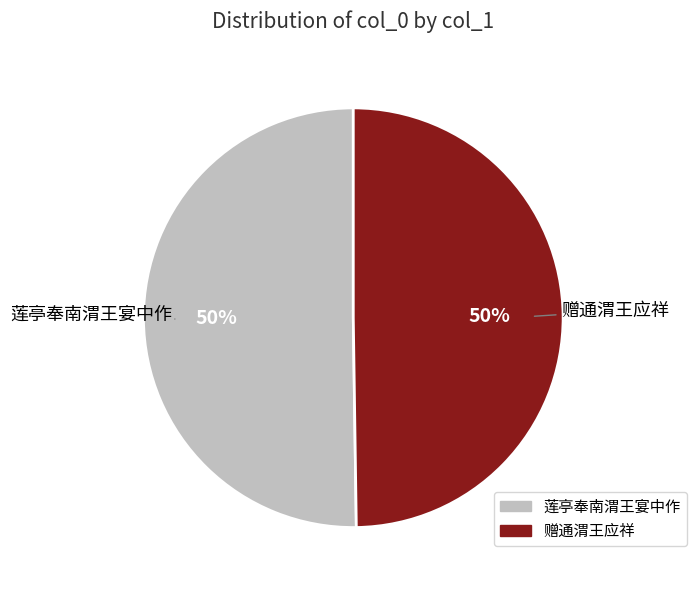

Combined, do 赠通渭王应祥 and 莲亭奉南渭王宴中作 account for over 50%?

Yes